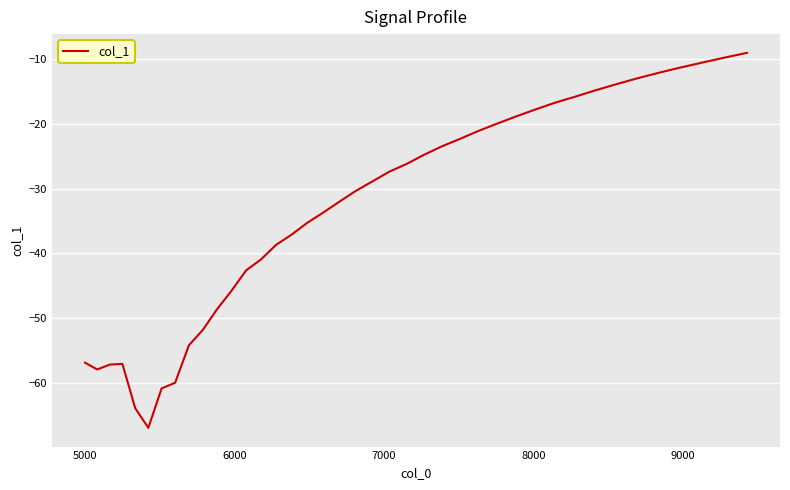

How many categories are shown in the chart?

40